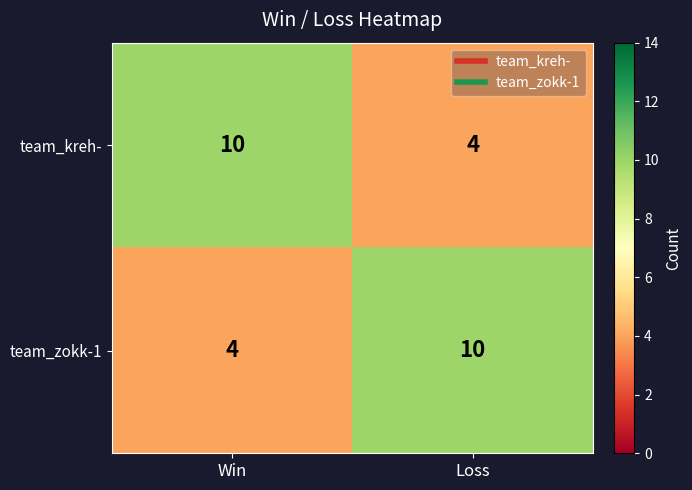

Rank the series at Loss from lowest to highest value.

team_kreh-, team_zokk-1